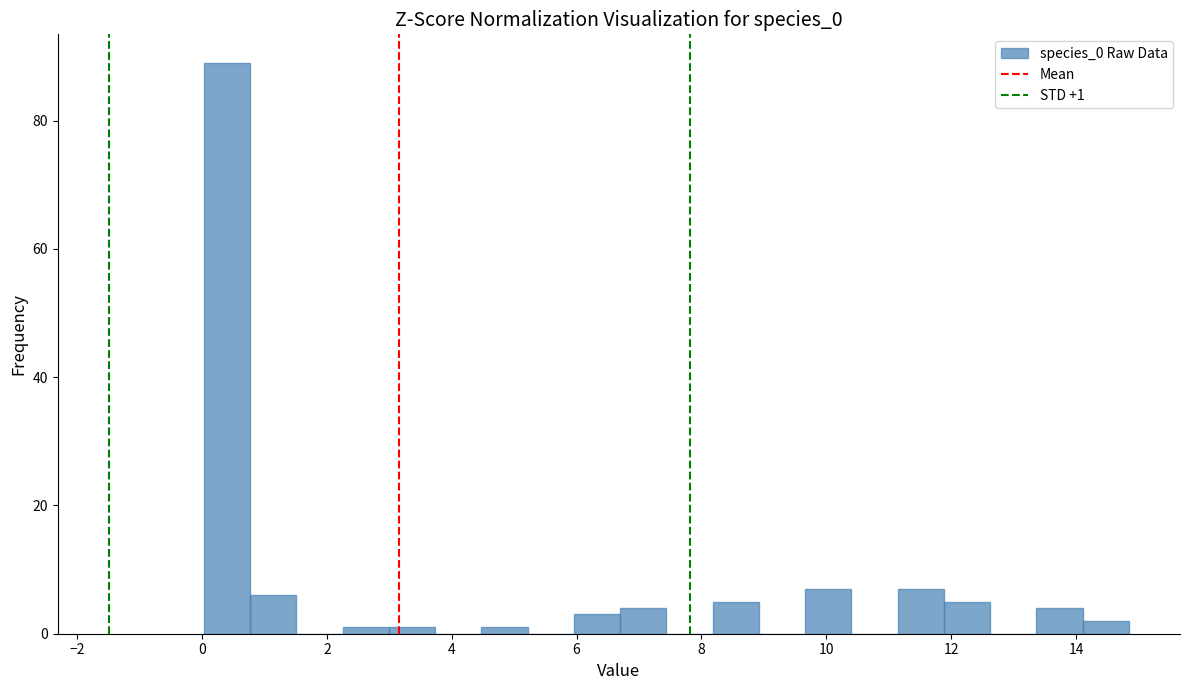

Around what value on the x-axis is the tallest bar? Give the approximate position of its centre, as read against the axis.

0.4